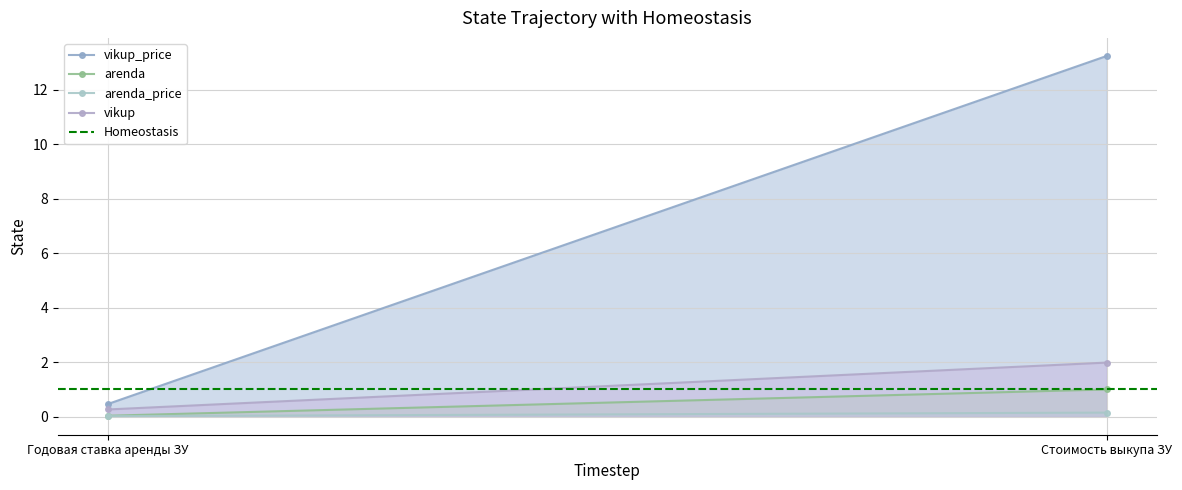

What is the sum of all Homeostasis values?

2.0